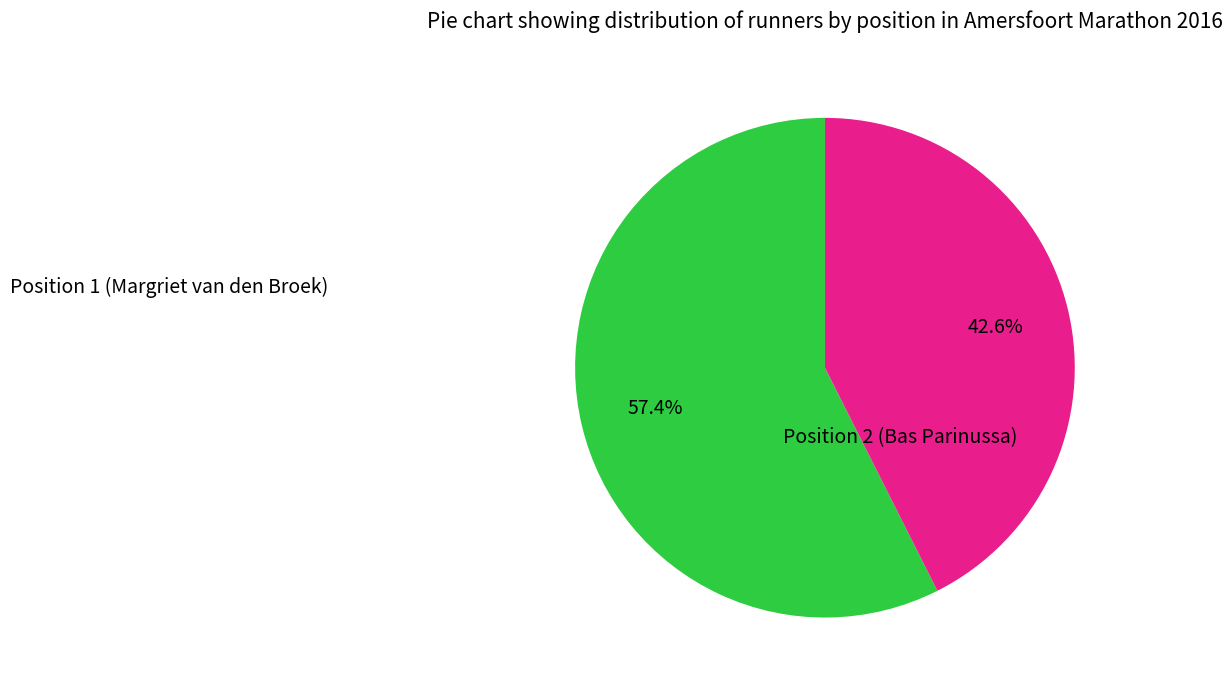

Is there any slice that represents more than half of the pie?

Yes